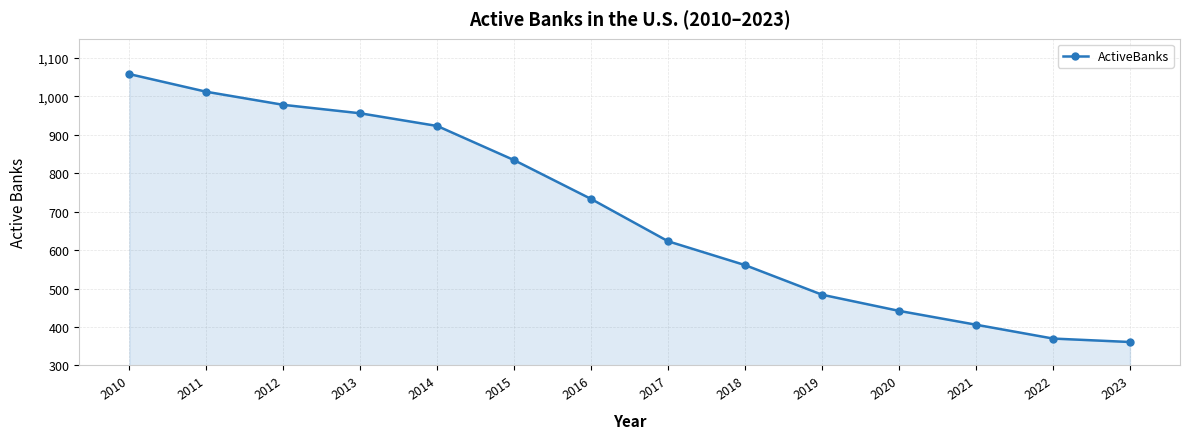

How many values are below 733?

7